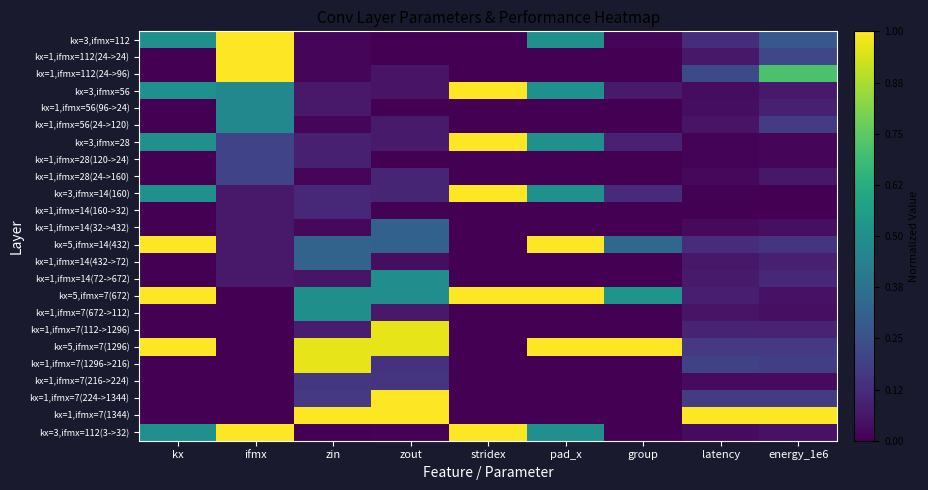

What is the difference between the highest and lowest values at group?

1.0